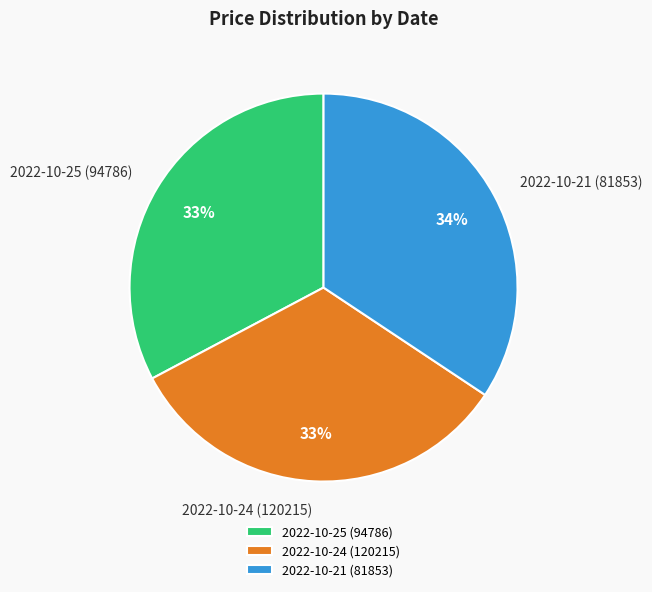

What is the ratio of the value at 2022-10-25 (94786) to the value at 2022-10-21 (81853)?

1.0